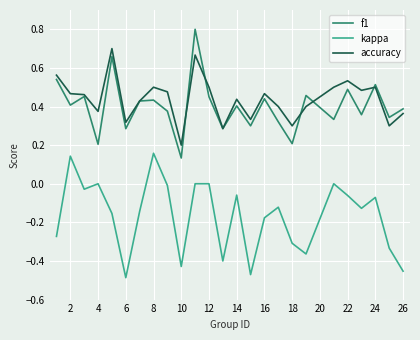

List the series in order of their peak value, highest first.

f1, accuracy, kappa